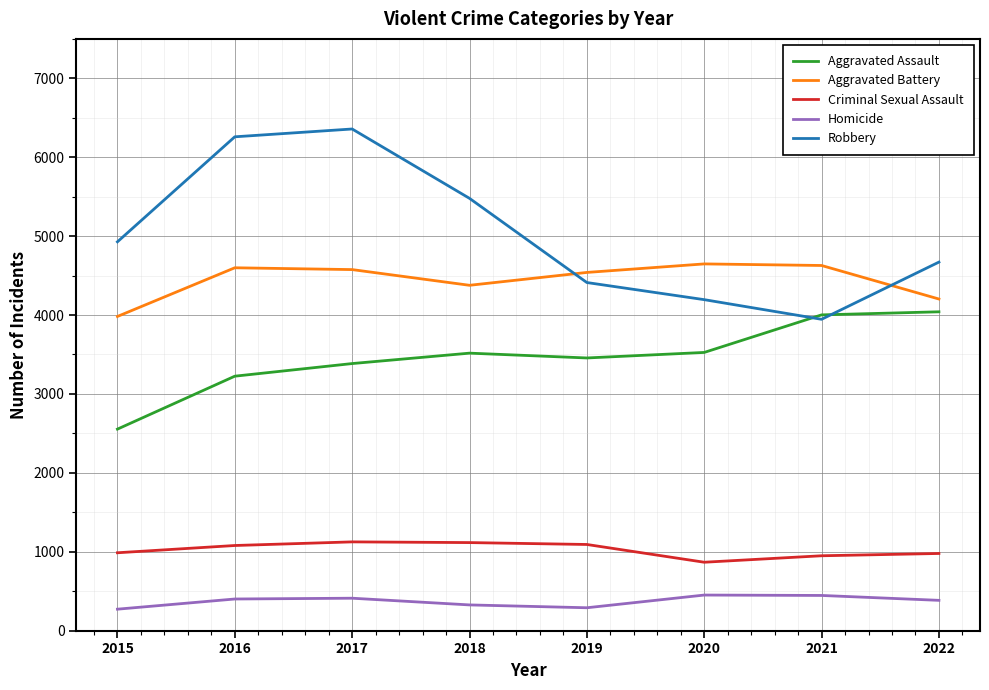

What is the maximum value shown in the chart?

6358